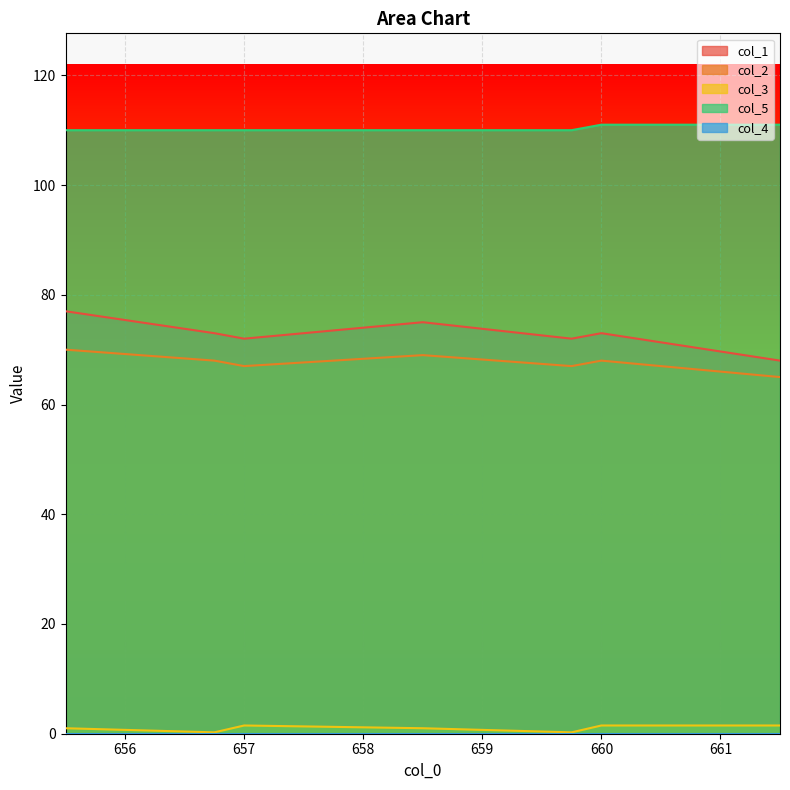

How many data points does each series have?

7